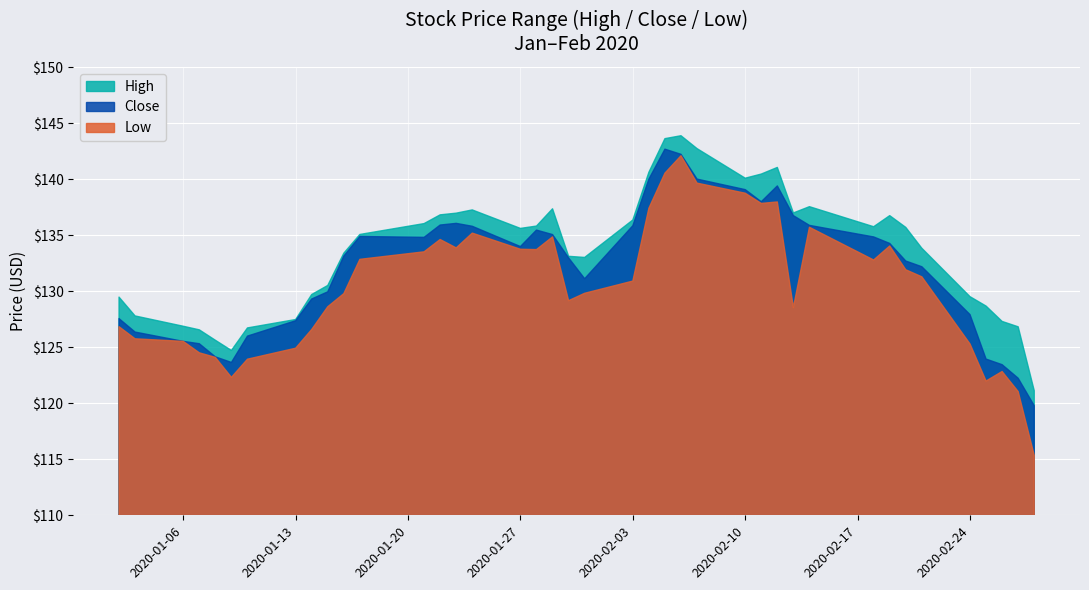

Which series has the largest total across all categories?

High